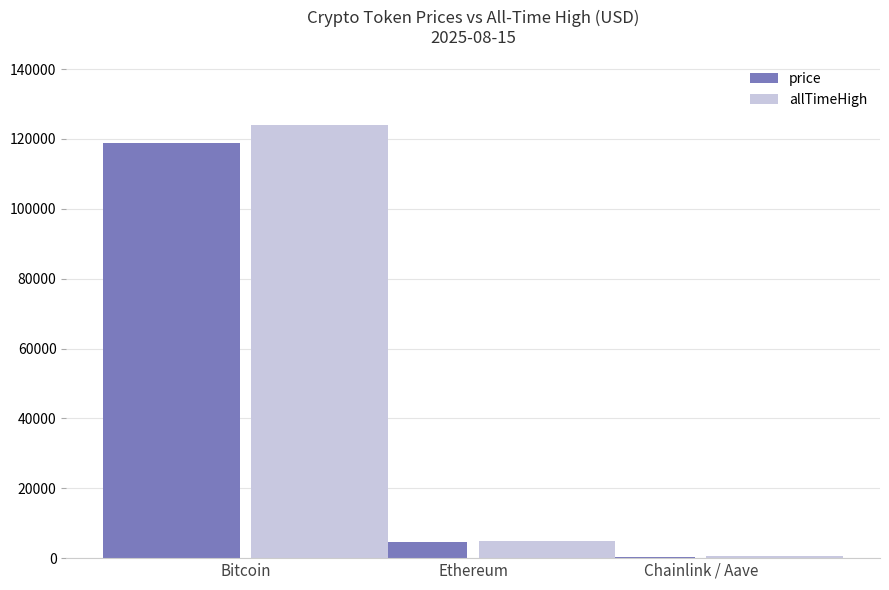

Where is price nearest to the value 59567?

Ethereum